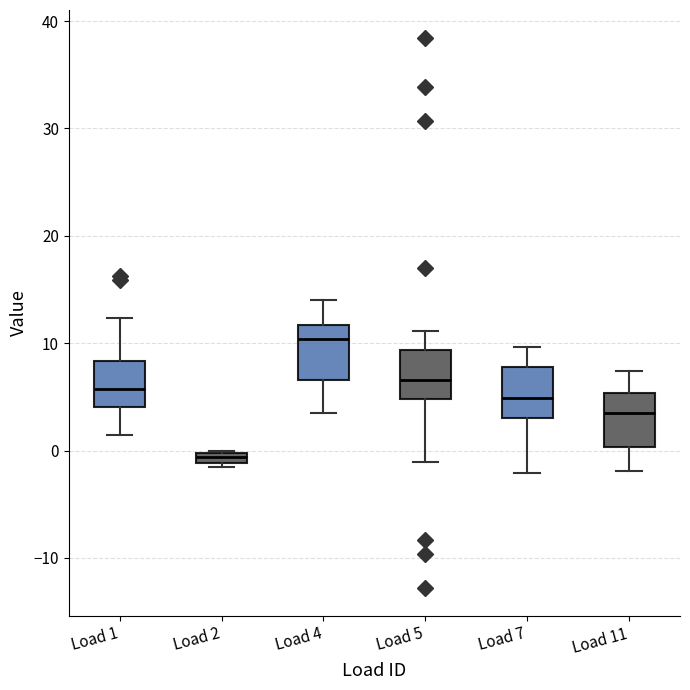

Where is the lower edge of the box for Load 1 on the y-axis? The values are not printed on the chart, so give them approximately, as read against the axis.

4